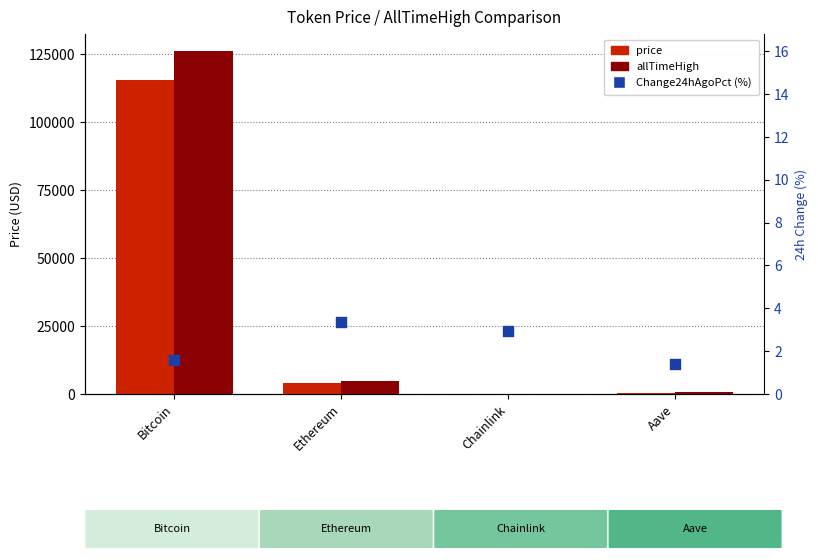

What is the total value across all series at Chainlink?

74.3